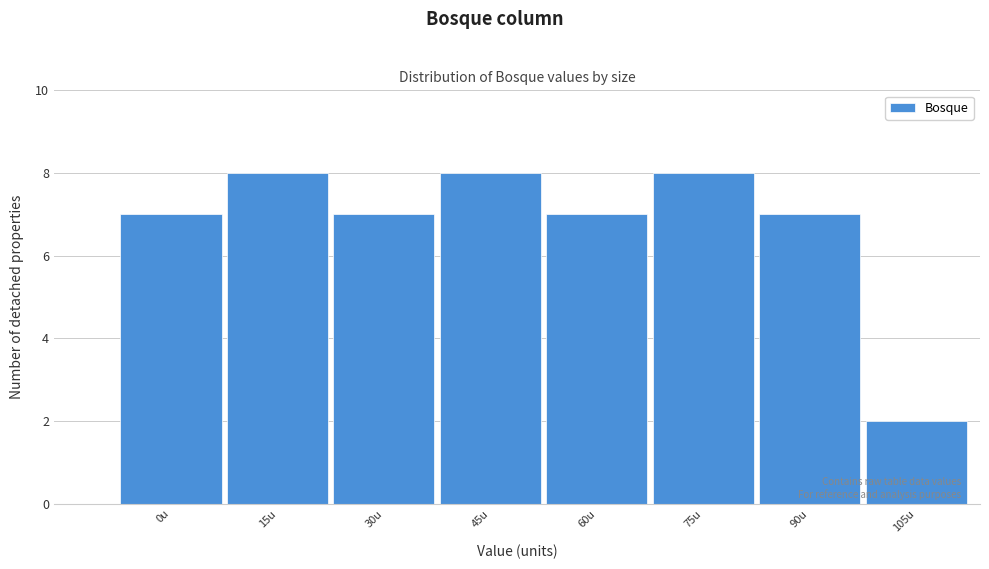

Reading left to right, extract all data points from this chart.

0u=7	15u=8	30u=7	45u=8	60u=7	75u=8	90u=7	105u=2